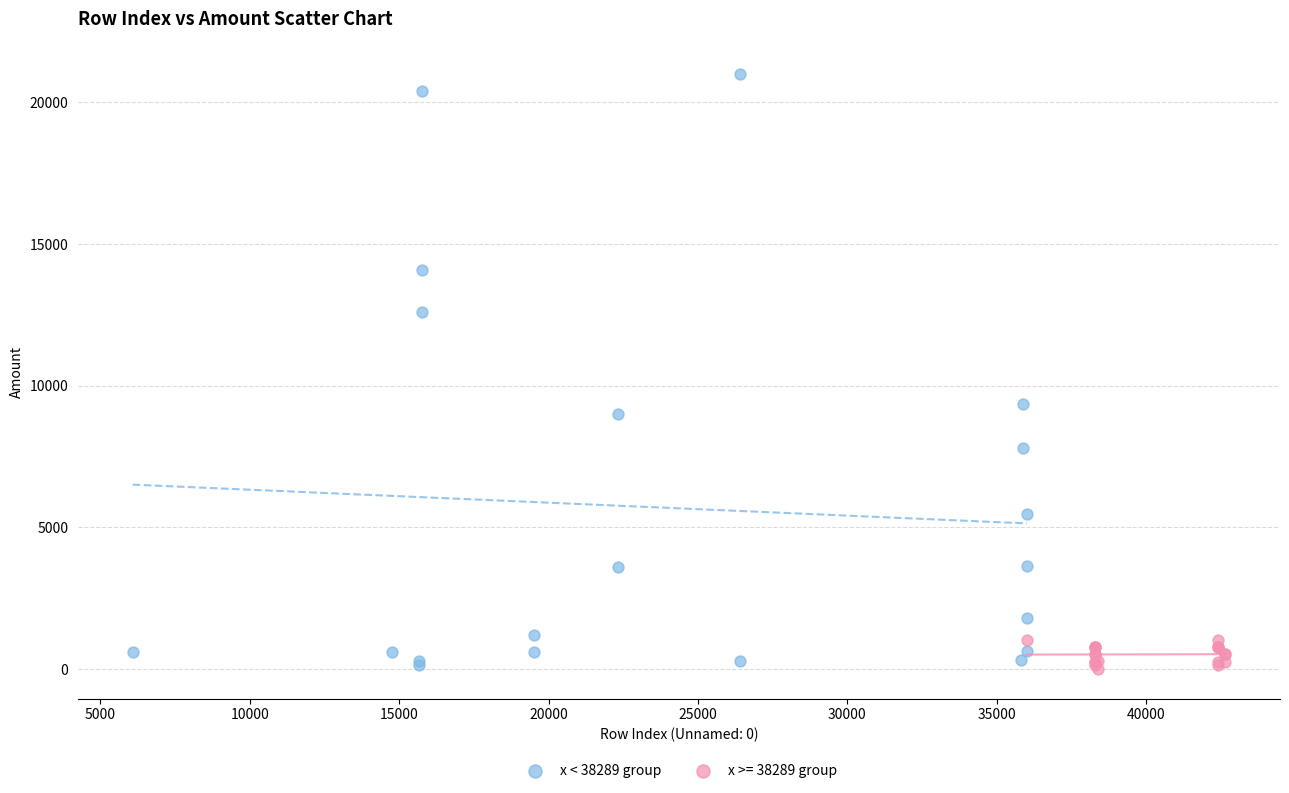

Which series has the widest spread of Y values?

x < 38289 group